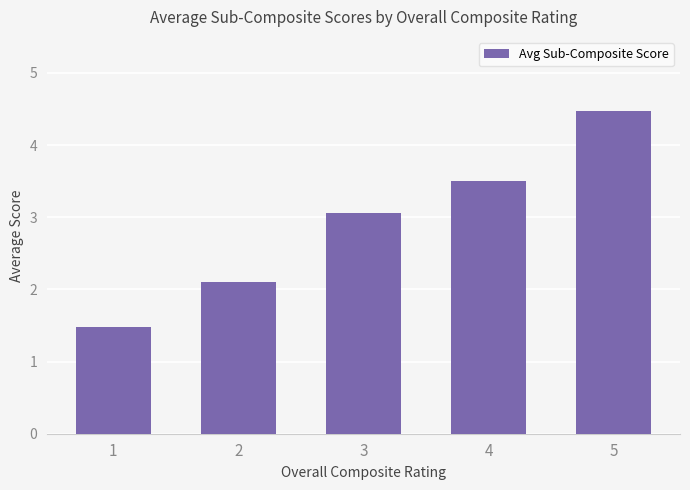

What is the change in value from 2 to 5?

+2.4